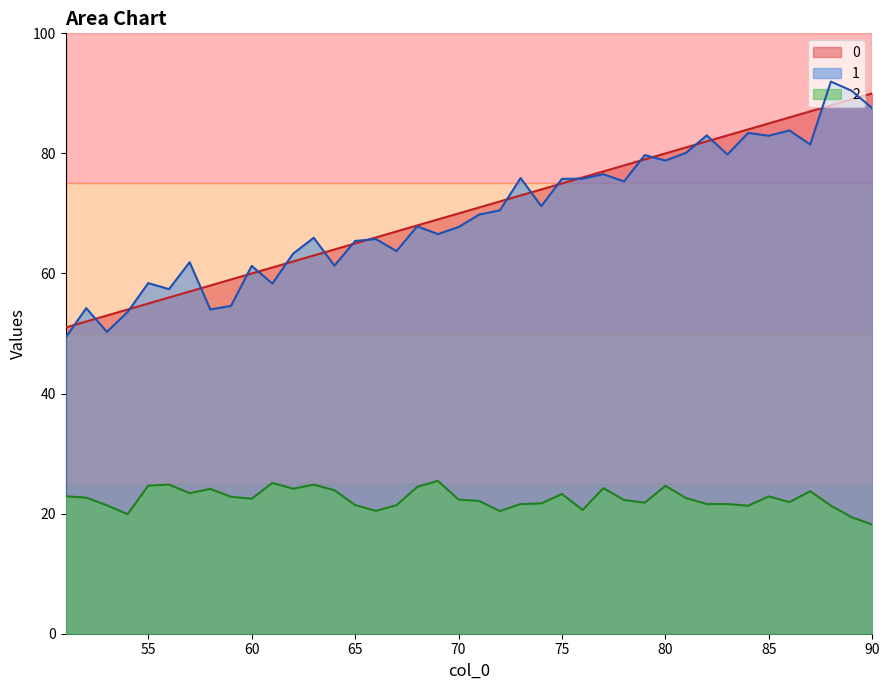

What is the total value across all series at 62?

149.4